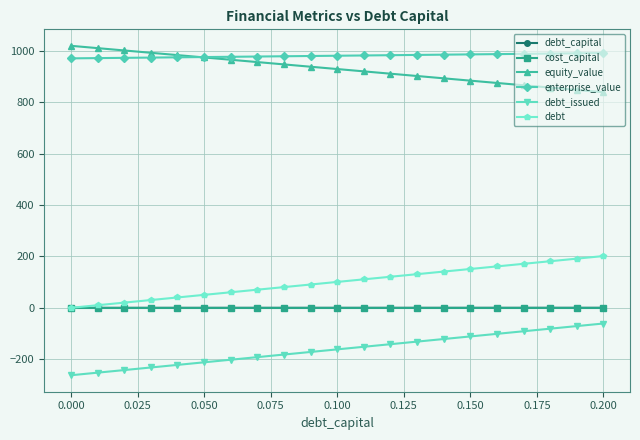

At how many categories does at least one series exceed 683?

21